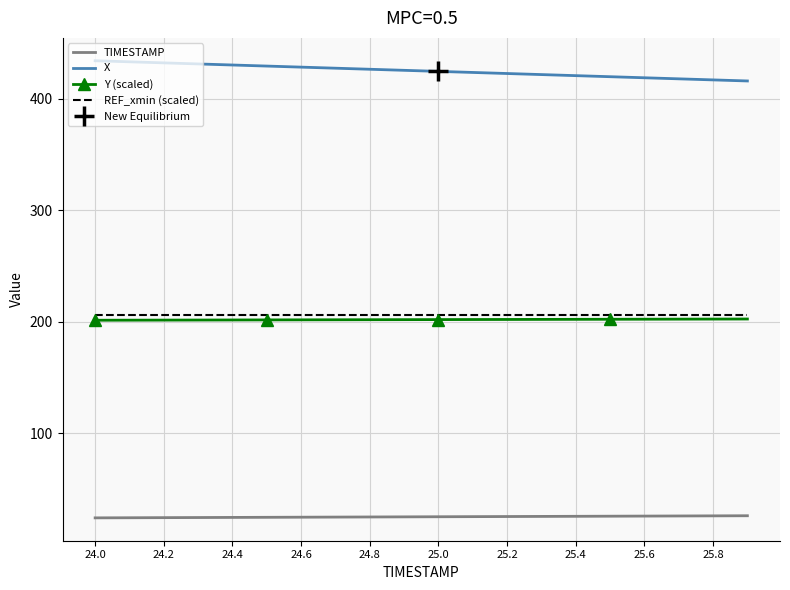

How many lines are shown in the chart?

4